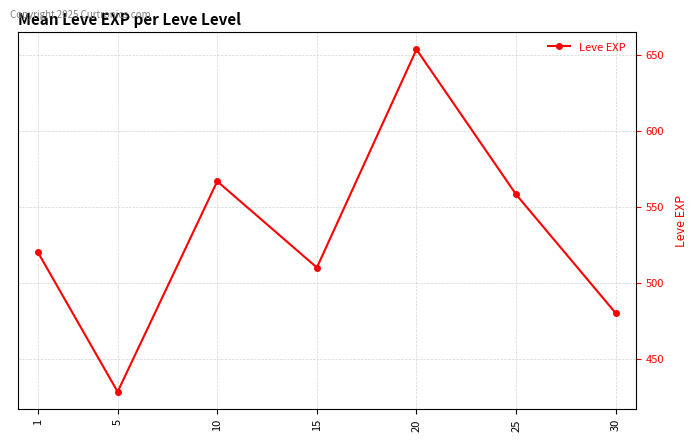

Between 10 and 1, which is larger?

10